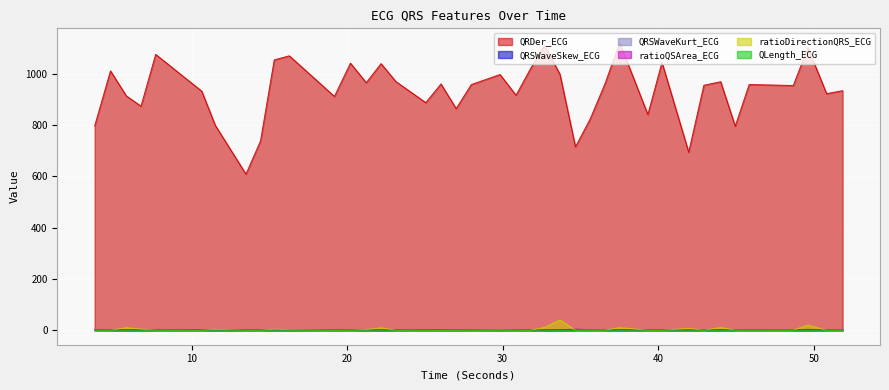

How many interior local valleys does the ratioDirectionQRS_ECG series have?

11